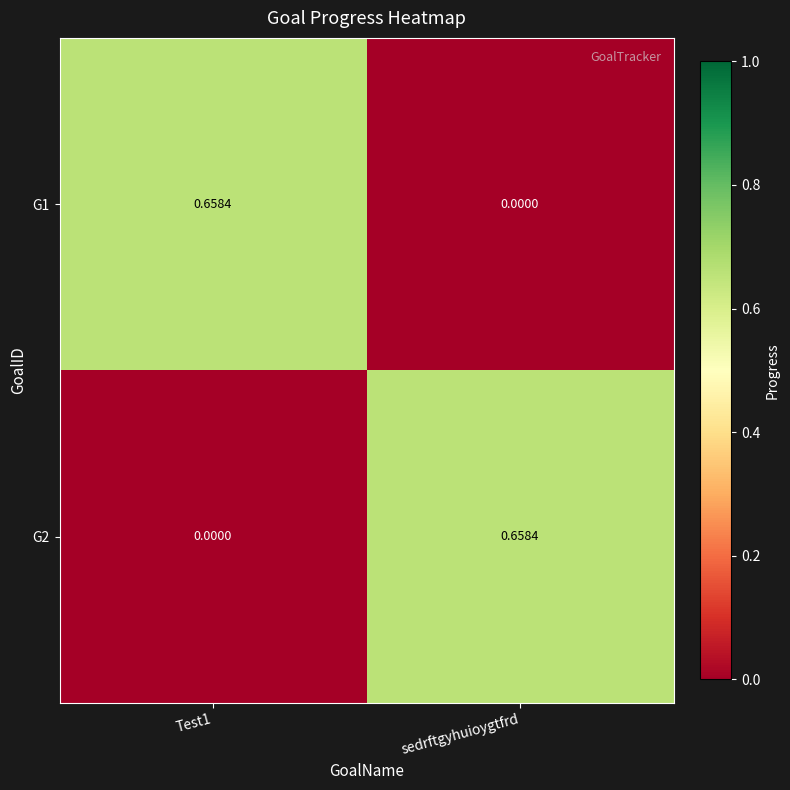

How many values in G1 are above zero?

1